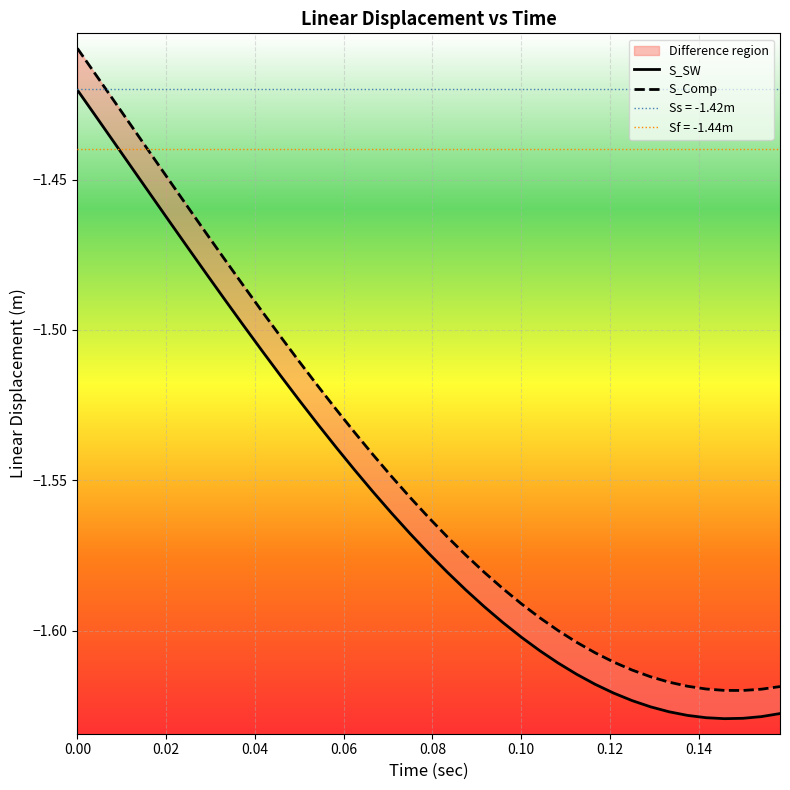

List the series in order of their peak value, lowest first.

S_SW, S_Comp